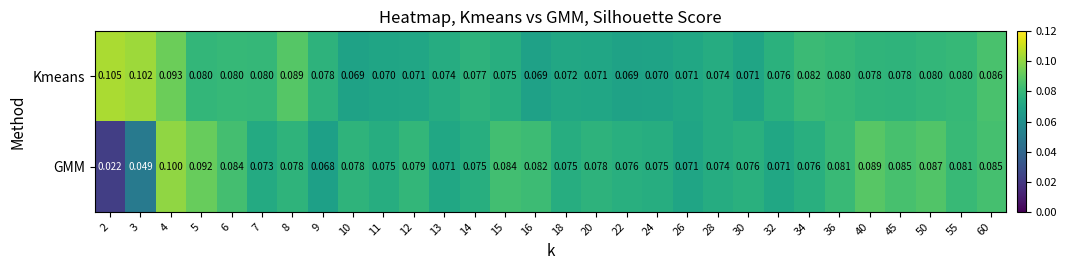

Which series changed the most between 5 and 45?

GMM